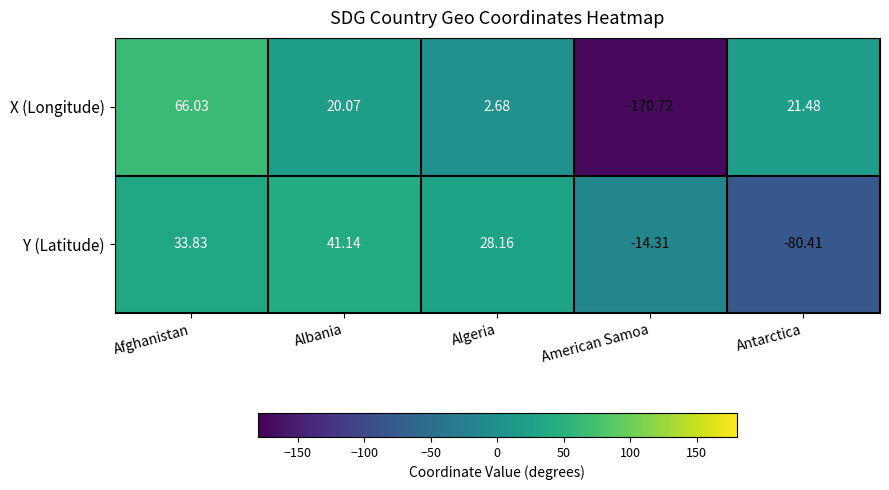

List the labels in order of Y (Latitude) value, smallest first.

Antarctica, American Samoa, Algeria, Afghanistan, Albania